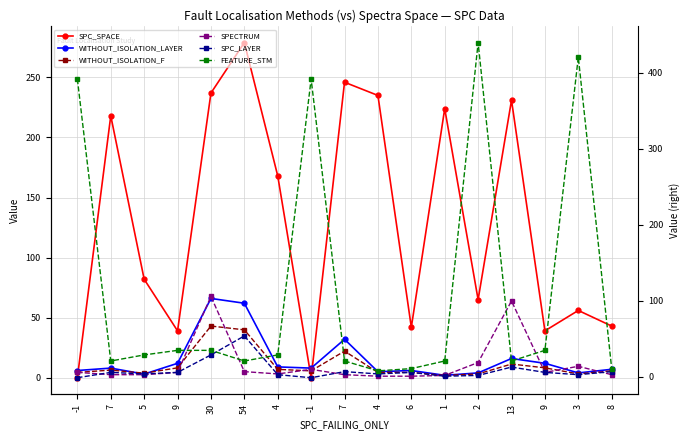

Rank the categories by SPECTRUM value from lowest to highest.

4, 6, 1, 7, 5, 7, 8, 4, -1, 9, 9, 54, -1, 3, 2, 13, 30